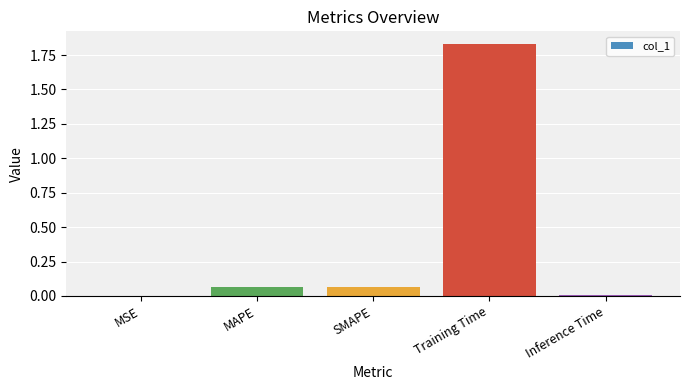

Are the bars horizontal?

No